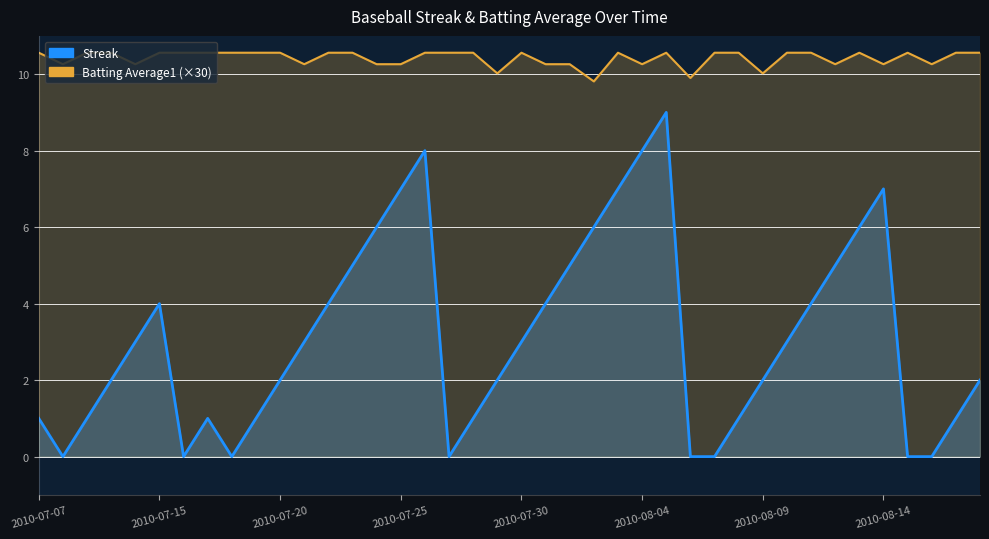

Which has a higher value, 2010-07-21 or 2010-07-23?

2010-07-23